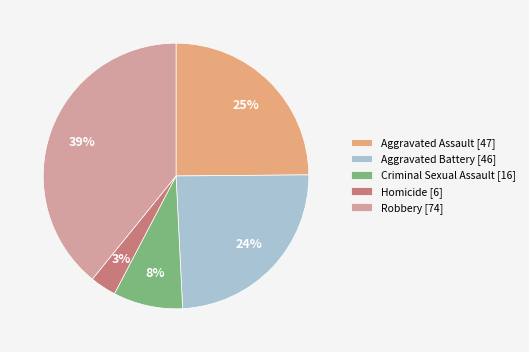

What is the smallest slice in the pie chart?

Homicide